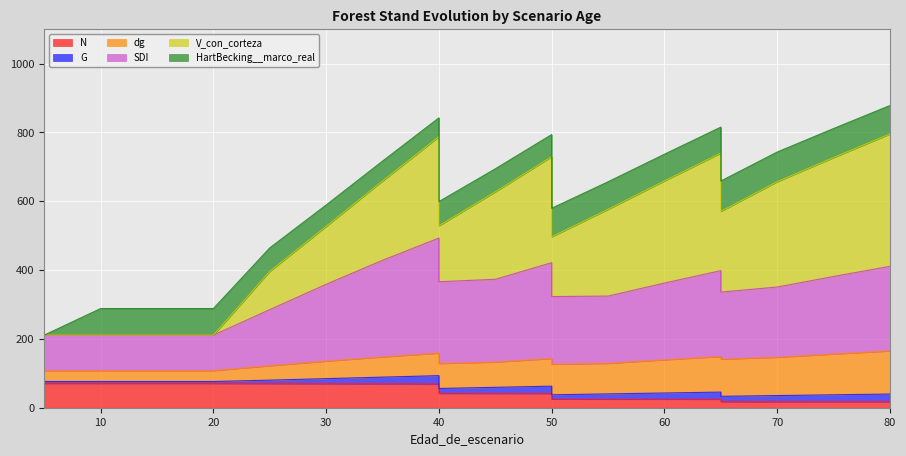

Is the value of SDI at 35 greater than the value of N at 70?

Yes